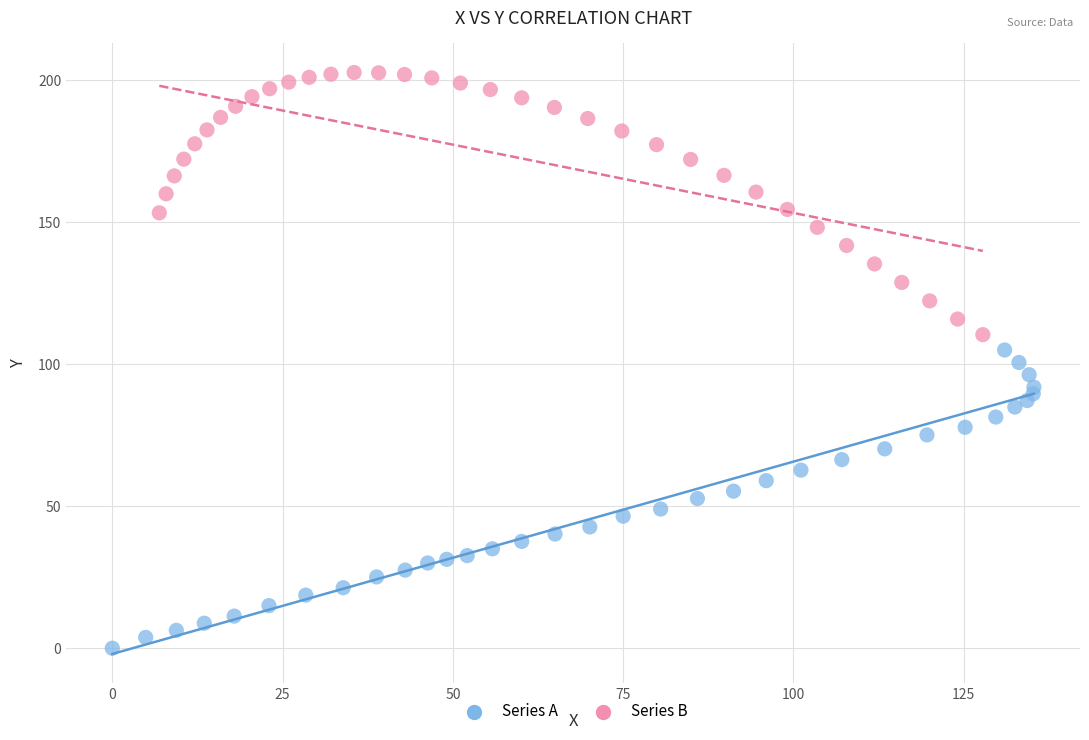

Which series reaches the maximum Y coordinate?

Series B